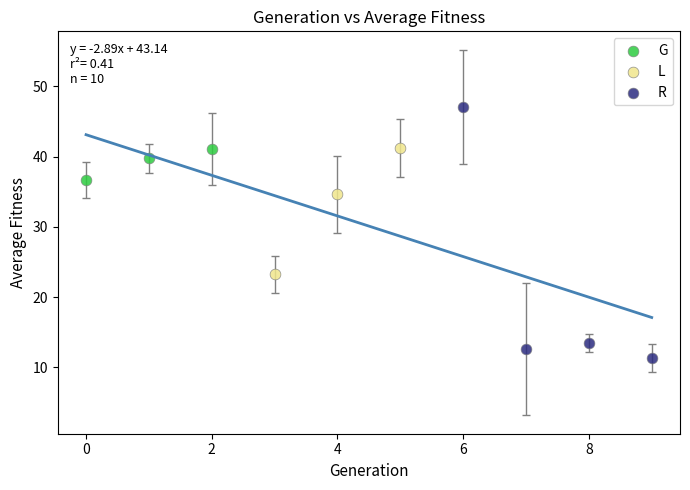

Which series has the widest spread of Y values?

R